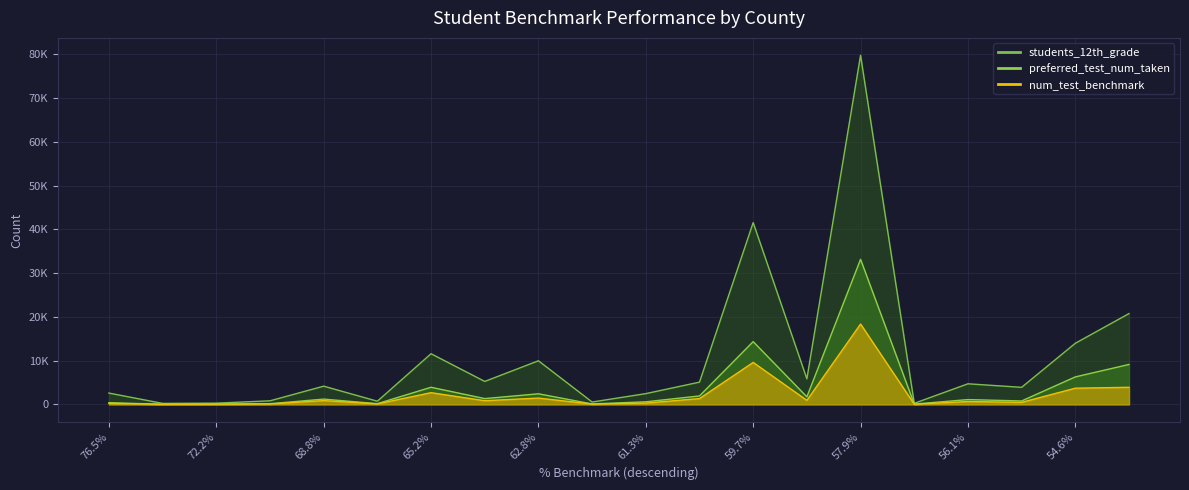

Which series has the largest total across all categories?

students_12th_grade